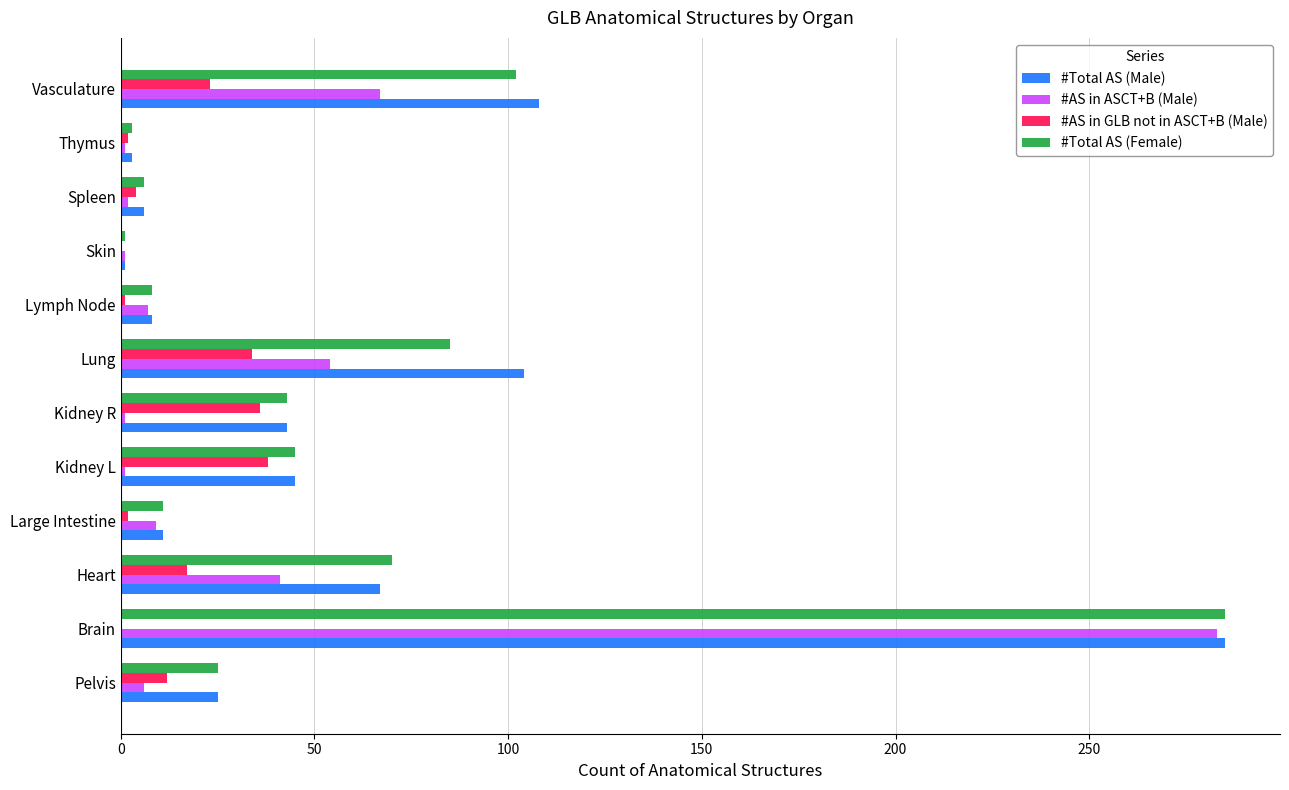

What is the maximum value shown in the chart?

285